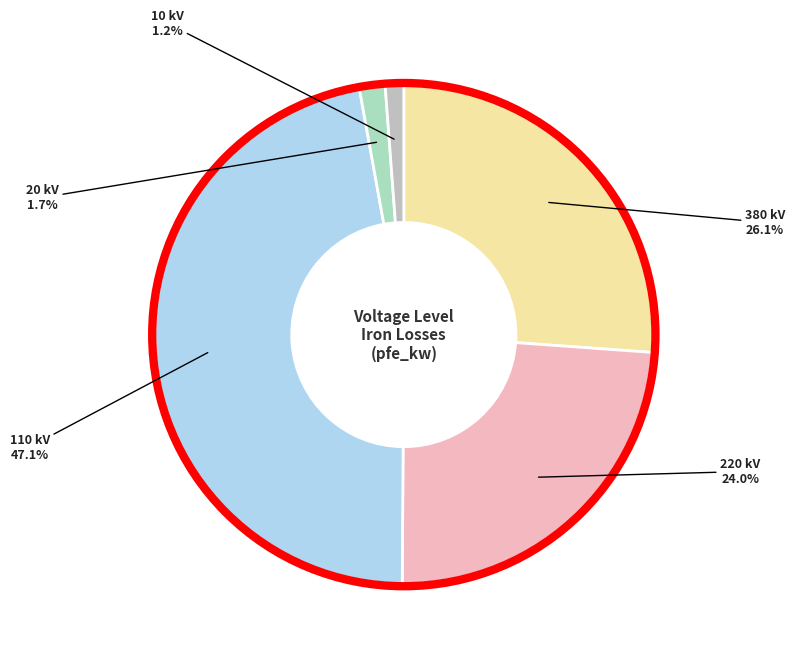

How many segments does this pie chart have?

5